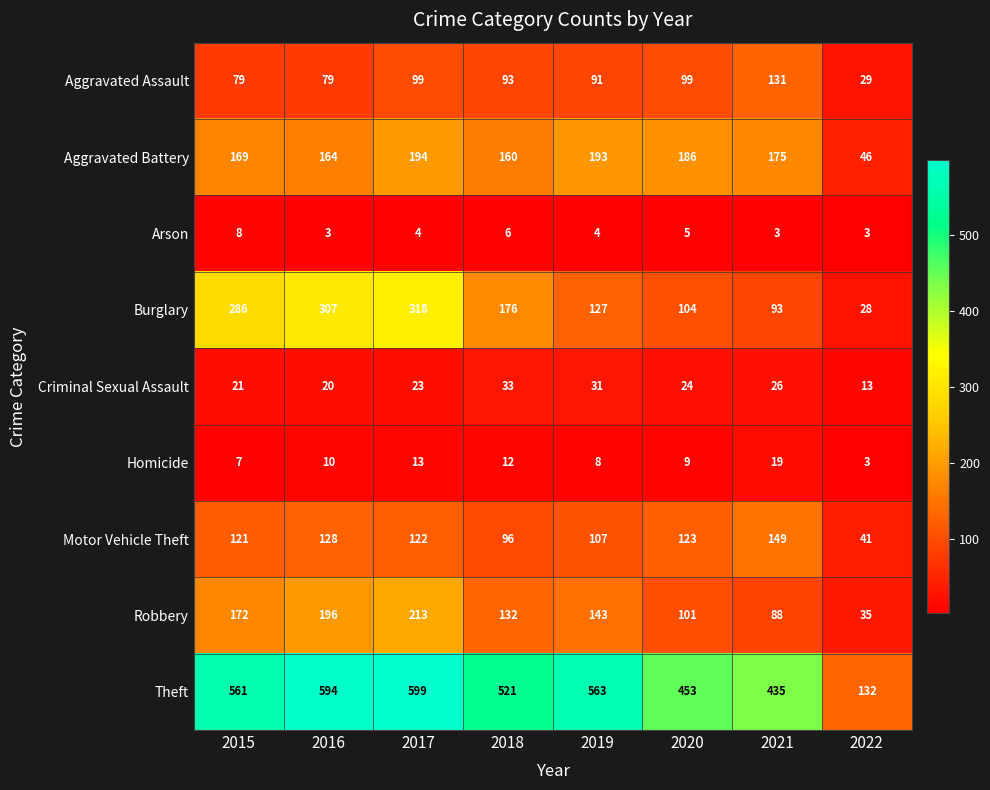

What is the difference between the Arson values at 2018 and 2021?

3